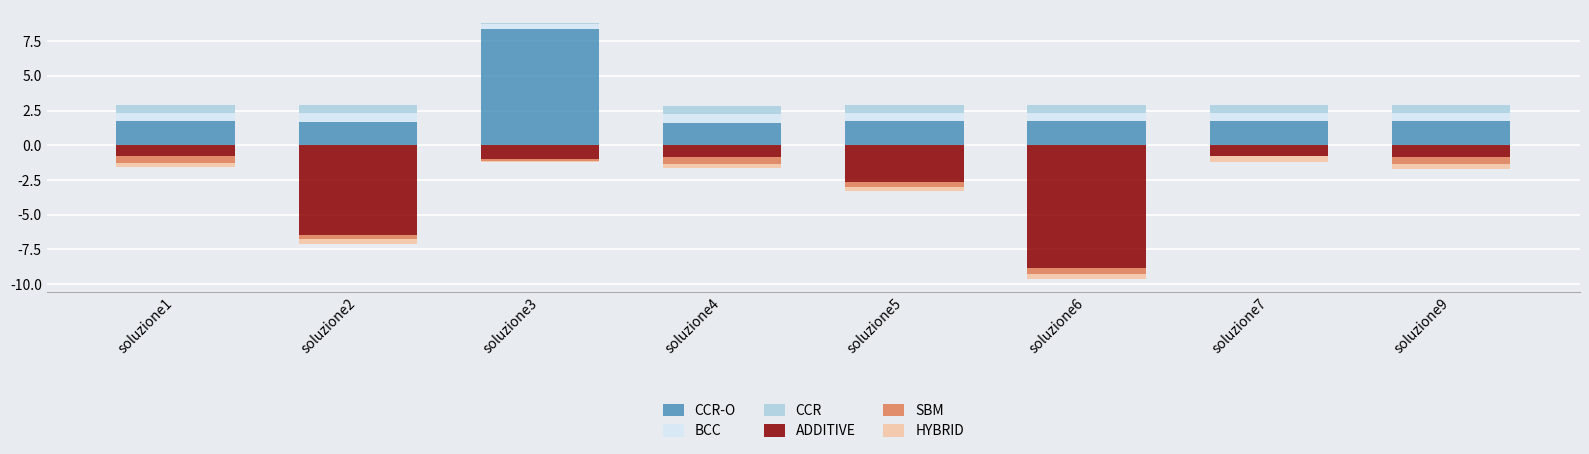

What is the sum of all BCC values?

4.5